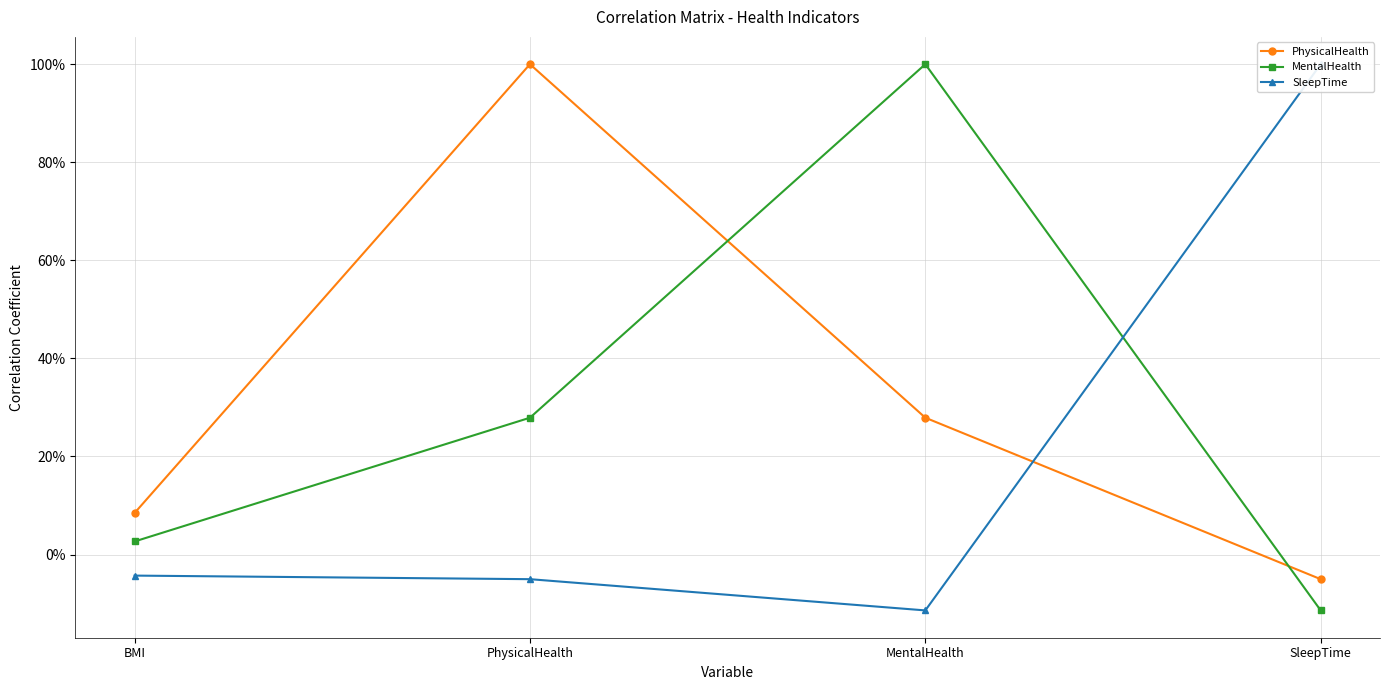

What is the total value across all series at PhysicalHealth?

1.2